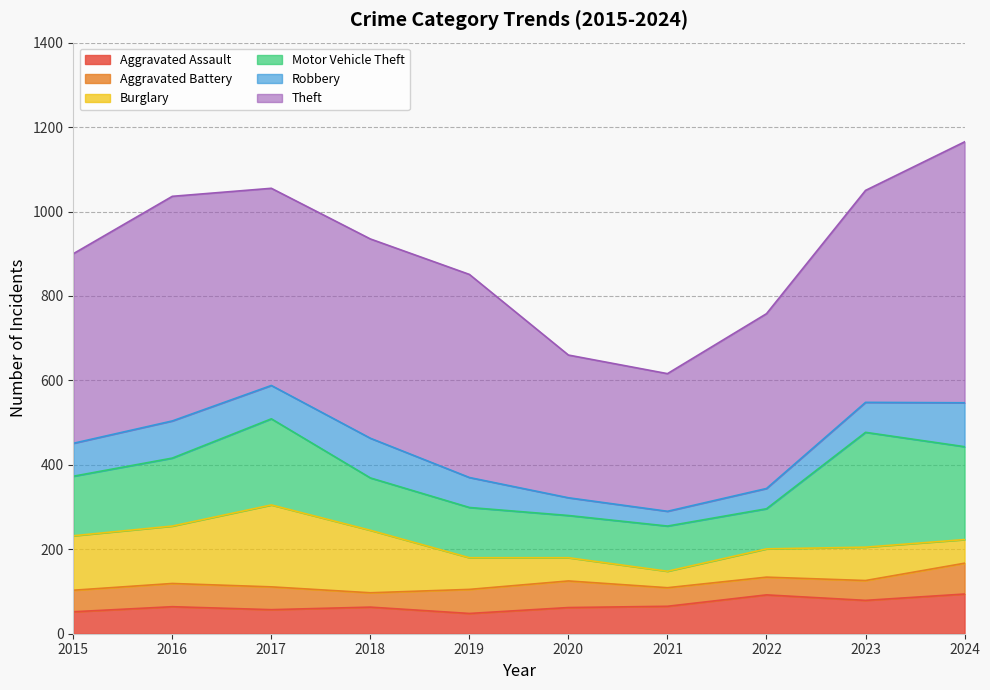

Reading left to right, what are all the values shown in this chart?

Aggravated Assault: 52	64	57	63	48	62	65	92	79	94
Aggravated Battery: 51	55	54	34	57	63	44	42	47	73
Burglary: 129	136	194	148	75	55	39	67	79	56
Motor Vehicle Theft: 141	161	204	124	119	100	107	95	272	220
Robbery: 78	88	79	94	71	42	35	48	71	104
Theft: 449	532	467	472	481	338	326	414	502	618